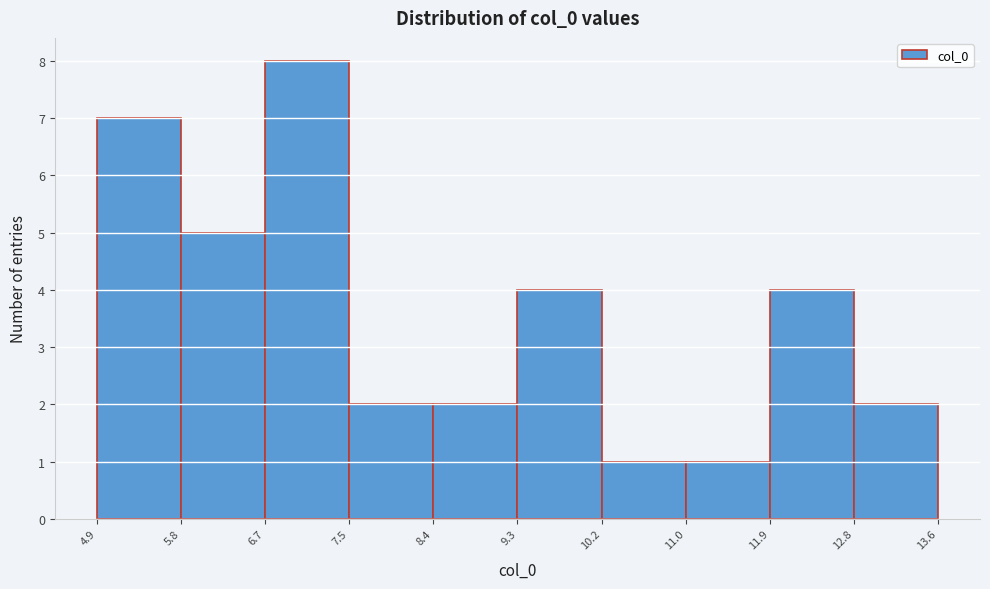

Reading left to right, transcribe this chart: for each bar, give the range it covers on the x-axis and its height. The values are not printed on the chart, so give them approximately, as read against the axis.

4.9 to 5.8: 7
5.8 to 6.7: 5
6.7 to 7.5: 8
7.5 to 8.4: 2
8.4 to 9.3: 2
9.3 to 10.2: 4
10.2 to 11.0: 1
11.0 to 11.9: 1
11.9 to 12.8: 4
12.8 to 13.6: 2